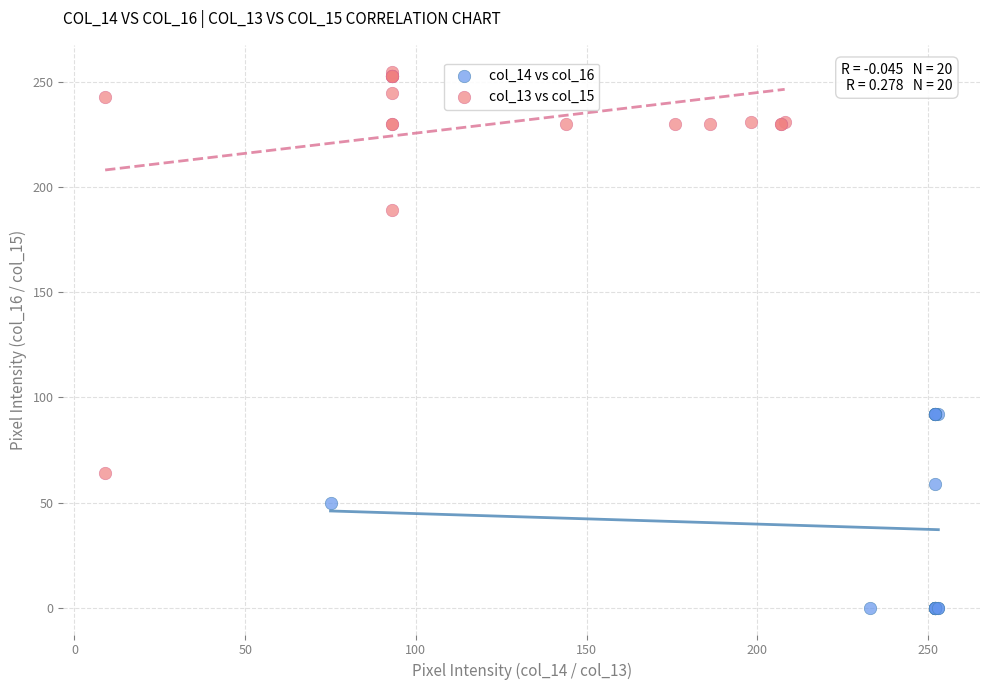

Which series reaches the maximum Y coordinate?

col_13 vs col_15